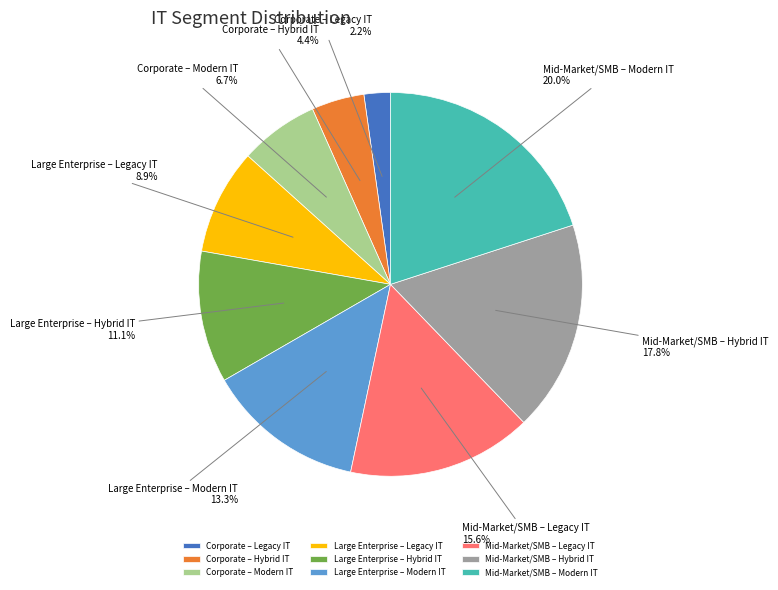

Combined, do Large Enterprise – Hybrid IT and Mid-Market/SMB – Modern IT account for over 50%?

No